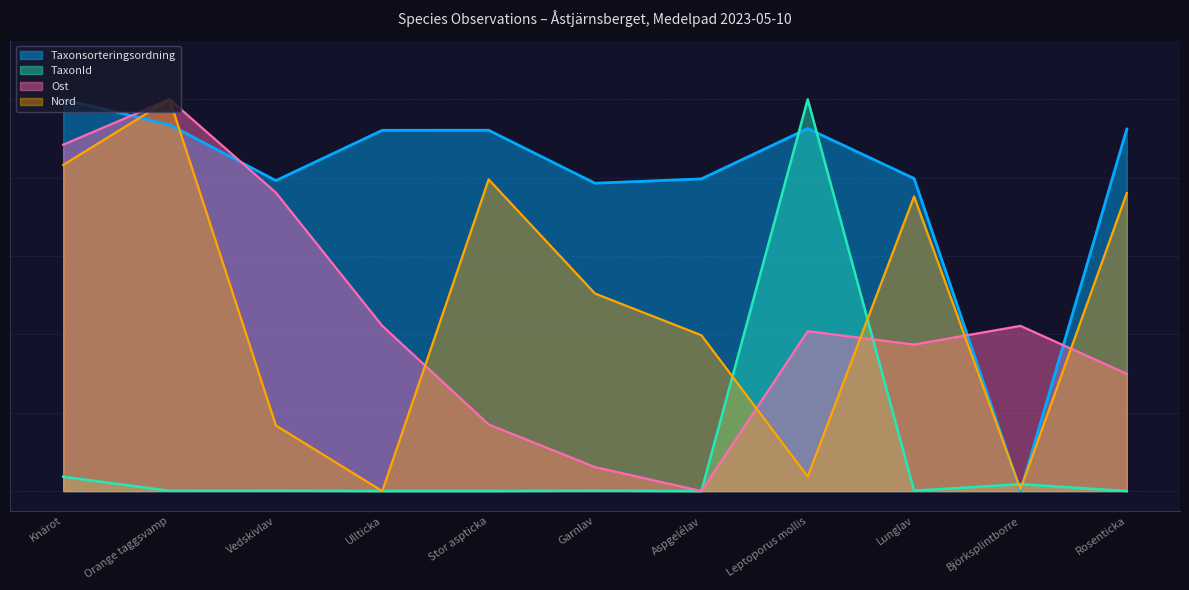

Reading right to left, what are all the values shown in this chart?

Taxonsorteringsordning: Rosenticka=0.9	Björksplintborre=0.0	Lunglav=0.8	Leptoporus mollis=0.9	Aspgelélav=0.8	Garnlav=0.8	Stor aspticka=0.9	Ullticka=0.9	Vedskivlav=0.8	Orange taggsvamp=0.9	Knärot=1.0
TaxonId: Rosenticka=0.0	Björksplintborre=0.0	Lunglav=0.0	Leptoporus mollis=1.0	Aspgelélav=0.0	Garnlav=0.0	Stor aspticka=0.0	Ullticka=0.0	Vedskivlav=0.0	Orange taggsvamp=0.0	Knärot=0.0
Ost: Rosenticka=0.3	Björksplintborre=0.4	Lunglav=0.4	Leptoporus mollis=0.4	Aspgelélav=0.0	Garnlav=0.1	Stor aspticka=0.2	Ullticka=0.4	Vedskivlav=0.8	Orange taggsvamp=1.0	Knärot=0.9
Nord: Rosenticka=0.8	Björksplintborre=0.0	Lunglav=0.8	Leptoporus mollis=0.0	Aspgelélav=0.4	Garnlav=0.5	Stor aspticka=0.8	Ullticka=0.0	Vedskivlav=0.2	Orange taggsvamp=1.0	Knärot=0.8